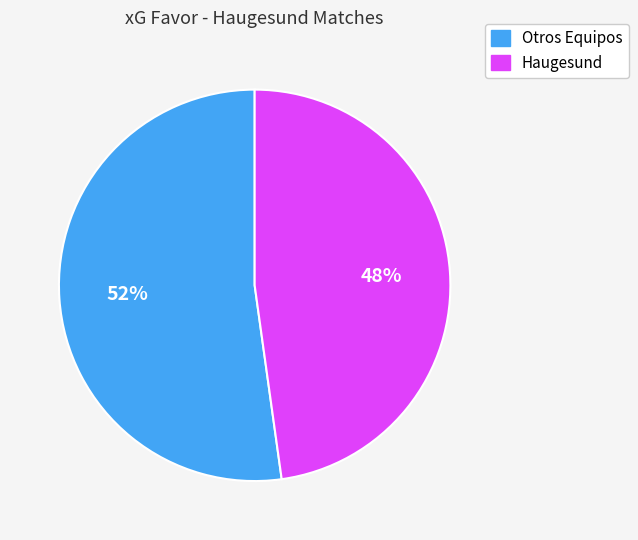

Is there a majority slice in this chart?

Yes